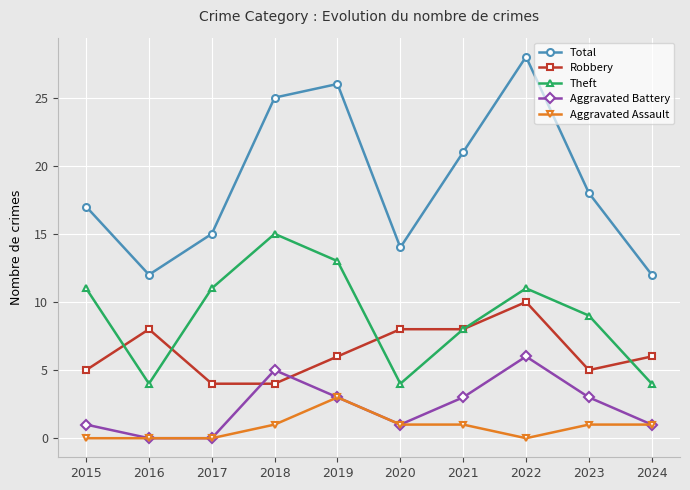

Which series changed the most between 2016 and 2023?

Total